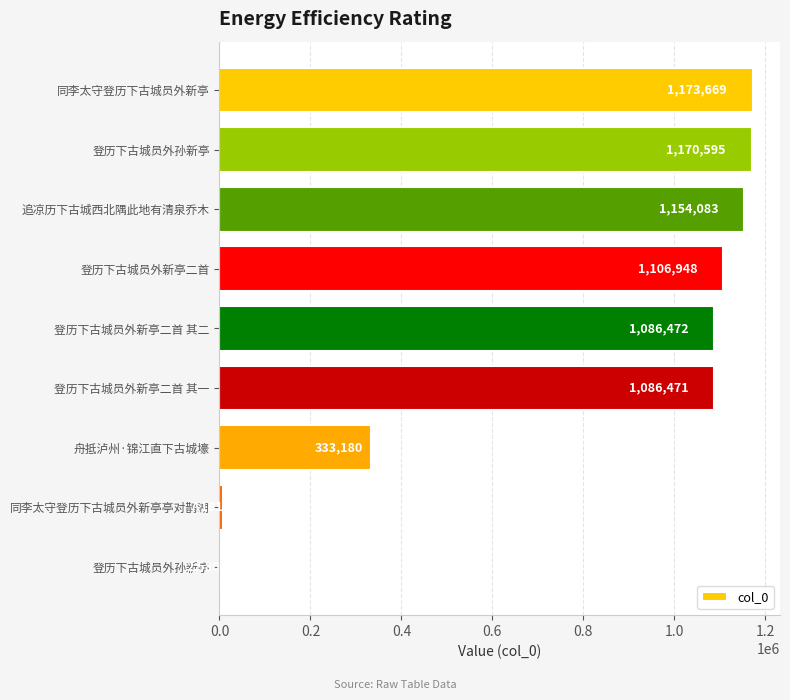

How many categories are shown in the chart?

9